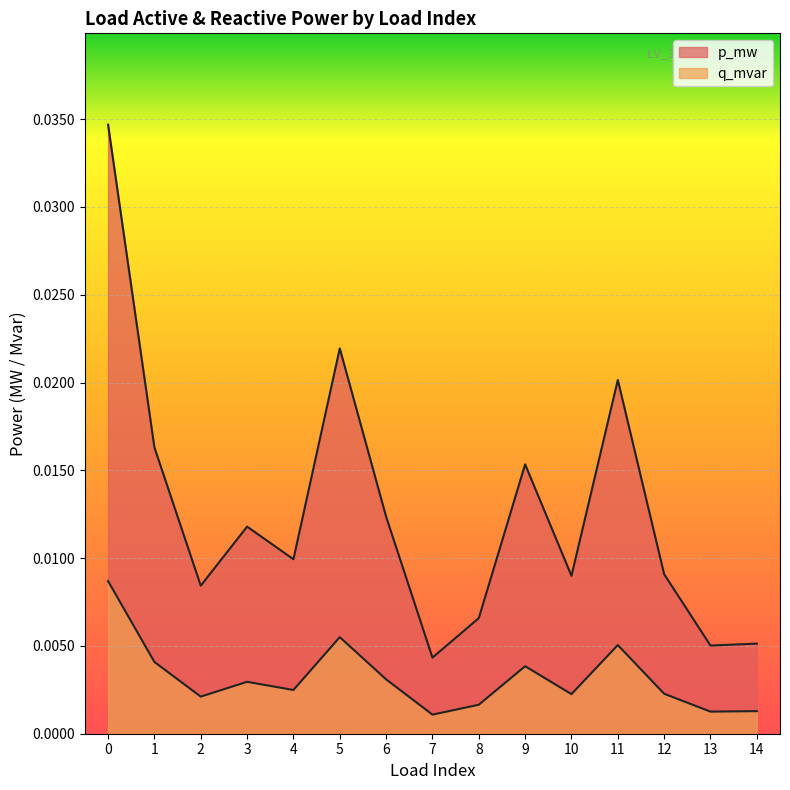

How many lines are shown in the chart?

2